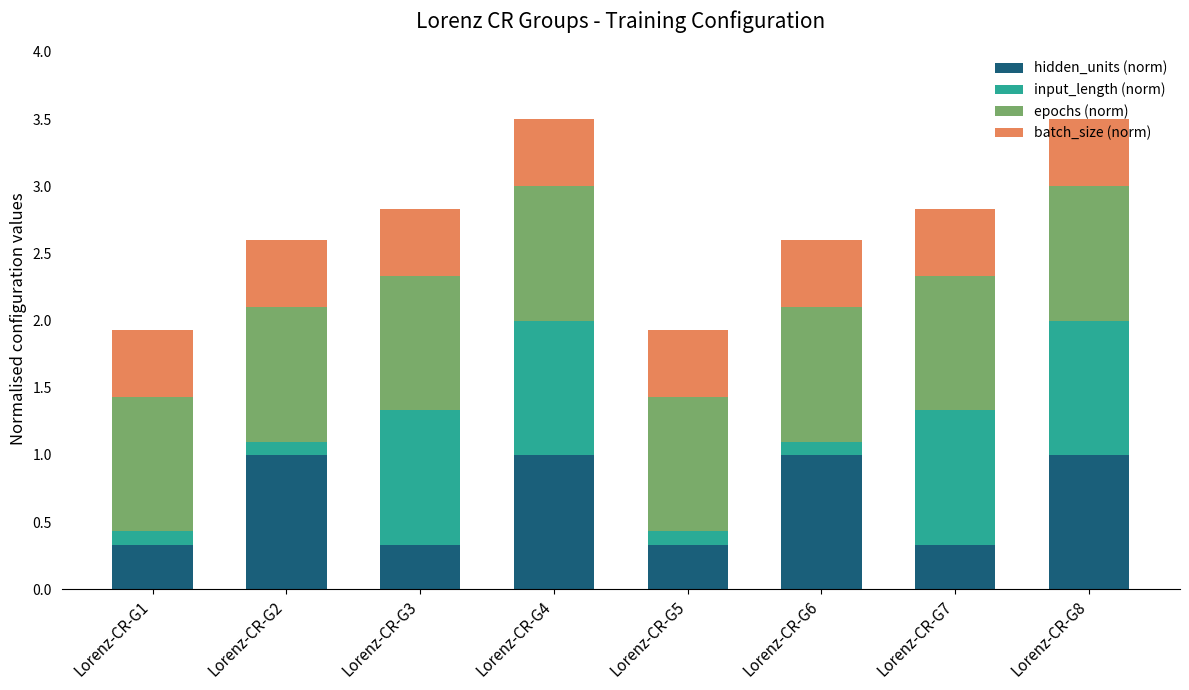

What is the minimum value for hidden_units (norm)?

0.3